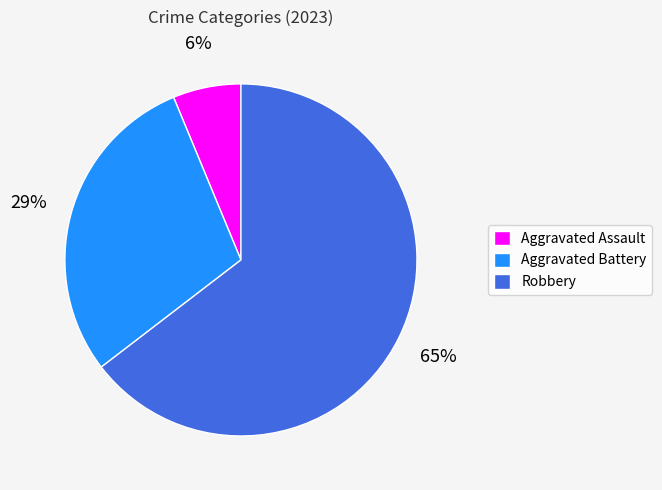

True or false: Aggravated Battery accounts for 29% of the total.

True